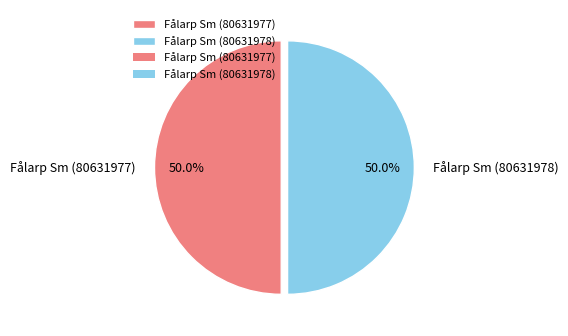

What is the total percentage of Fålarp Sm (80631978) and Fålarp Sm (80631977)?

100.0%